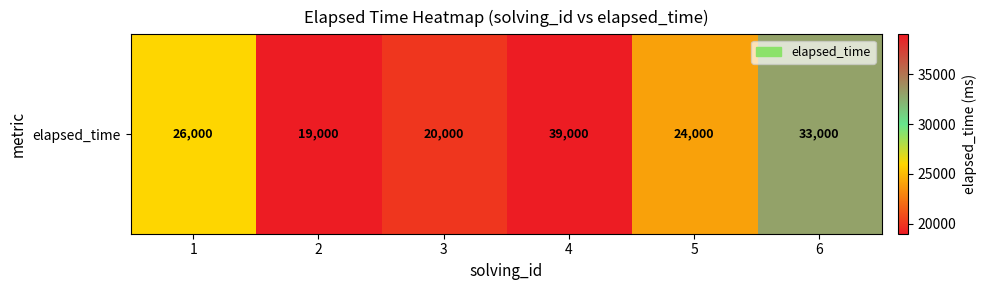

Is it true that the value at 5 is 39362?

False